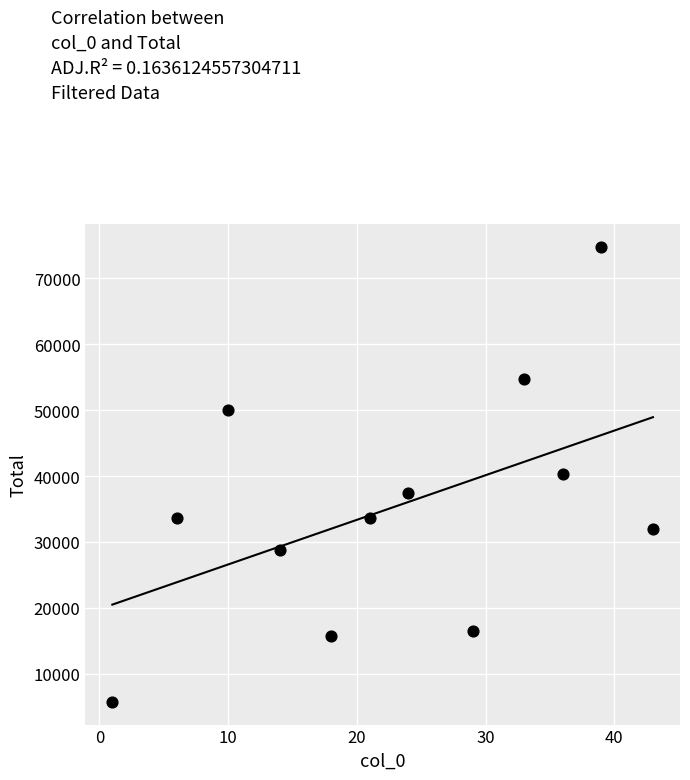

What is the range of Y values (max minus min)?

69081